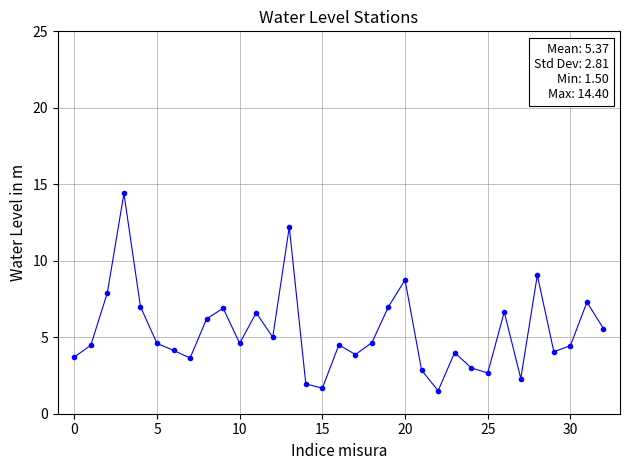

Does the chart have visible grid lines?

Yes